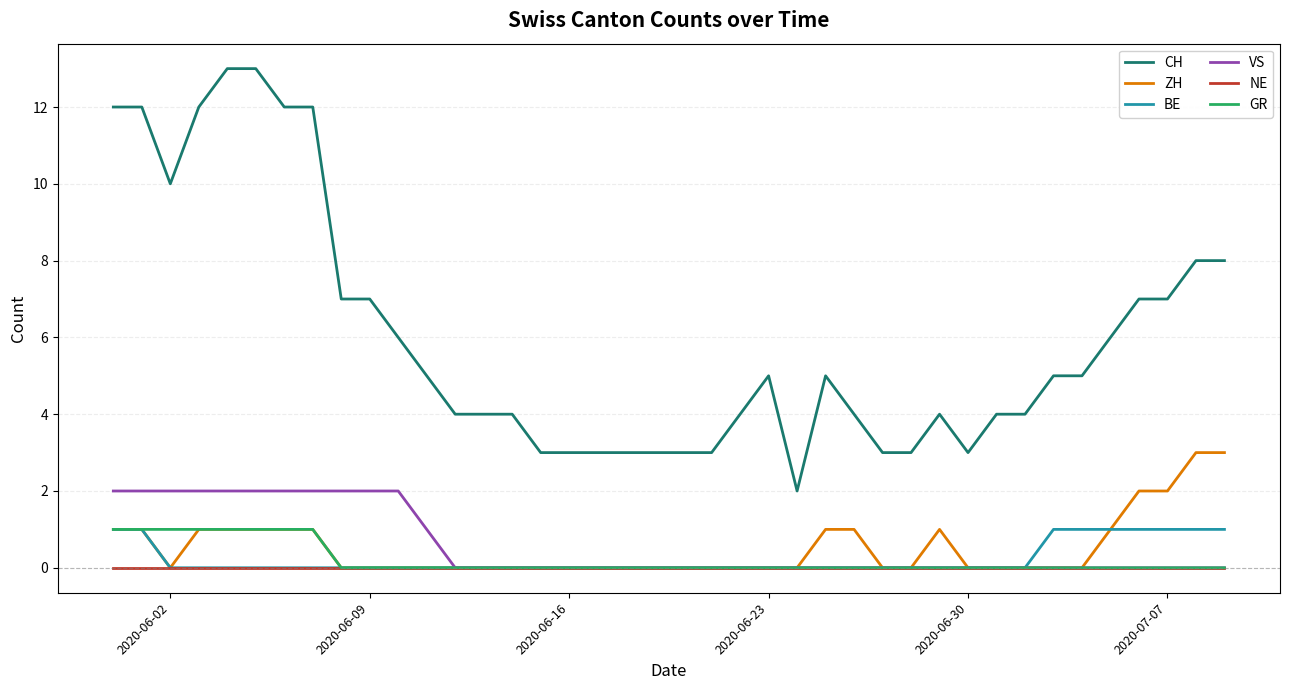

True or false: NE and CH cross at least once.

False